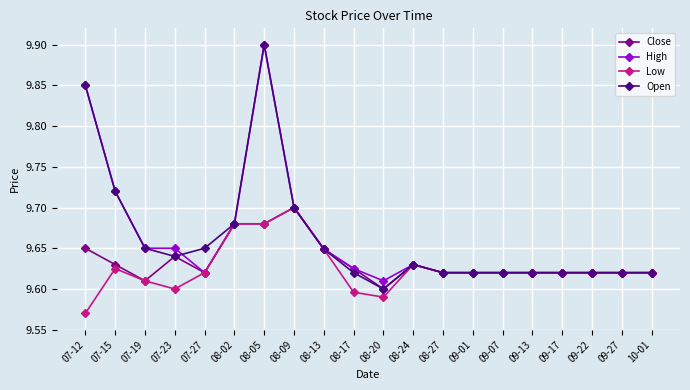

Which category has the lowest value across all series?

07-12